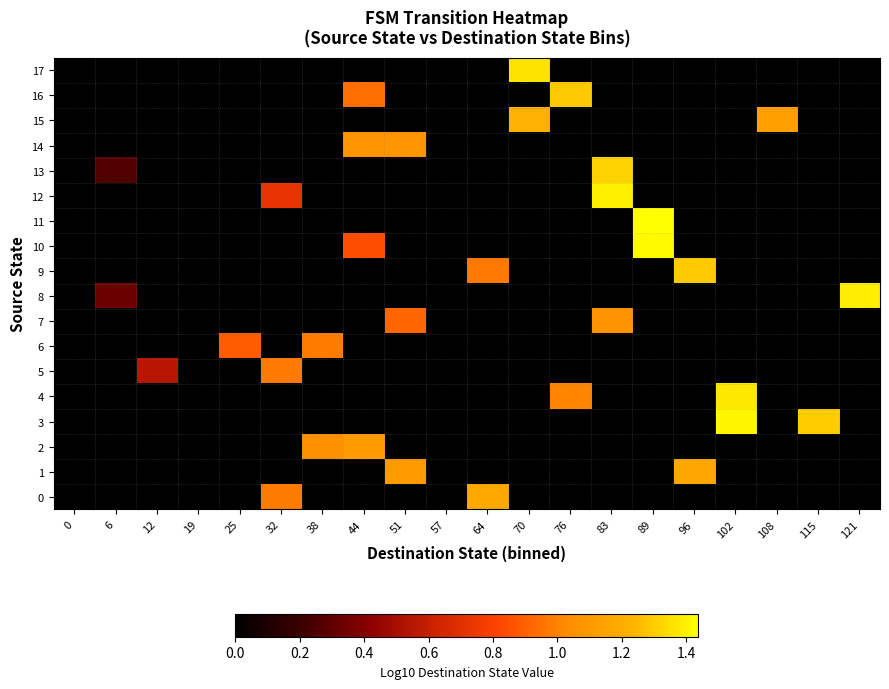

Which series has the largest total across all categories?

3